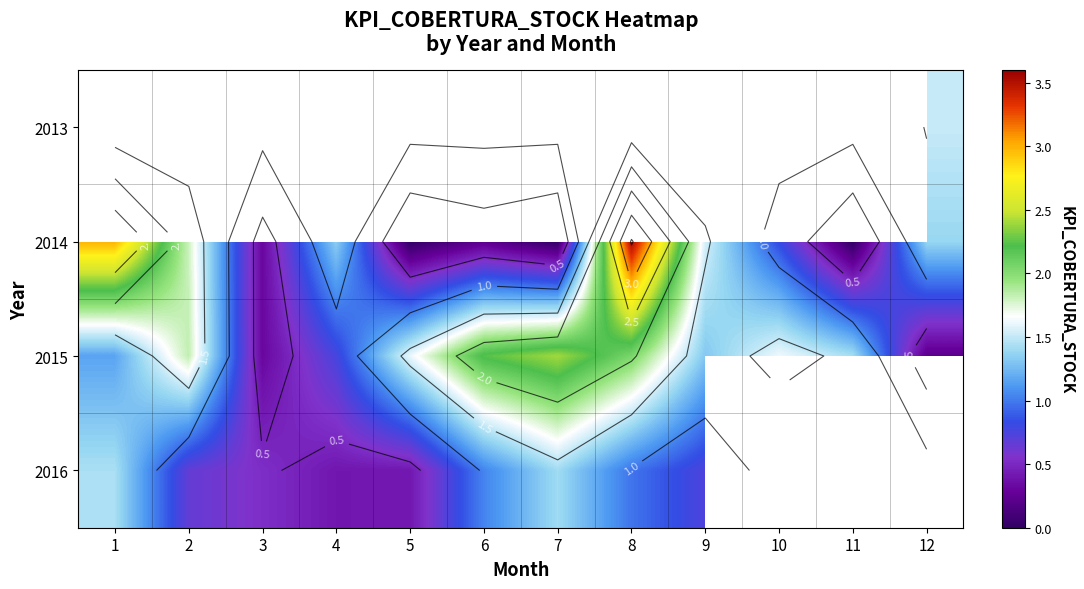

Count the number of categories in the chart.

12